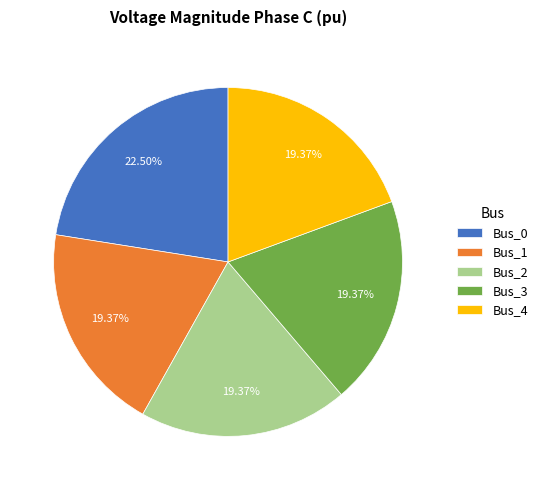

Is Bus_4 the majority of the pie?

No